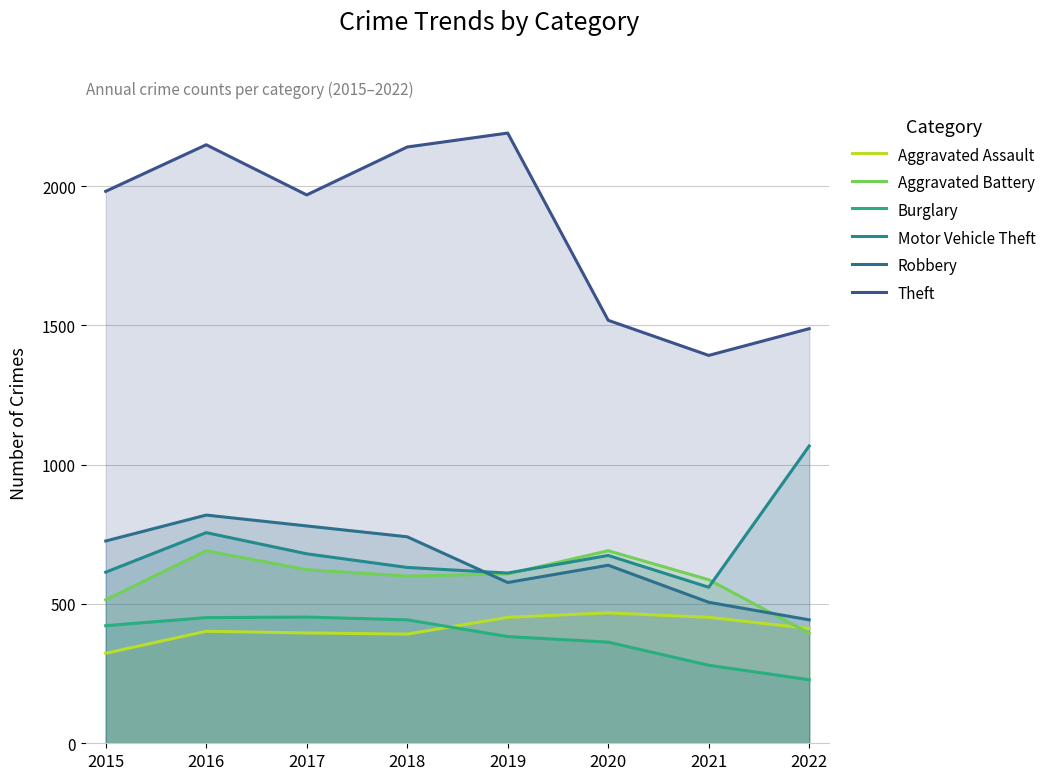

Which label corresponds to the smallest value in the chart?

2022